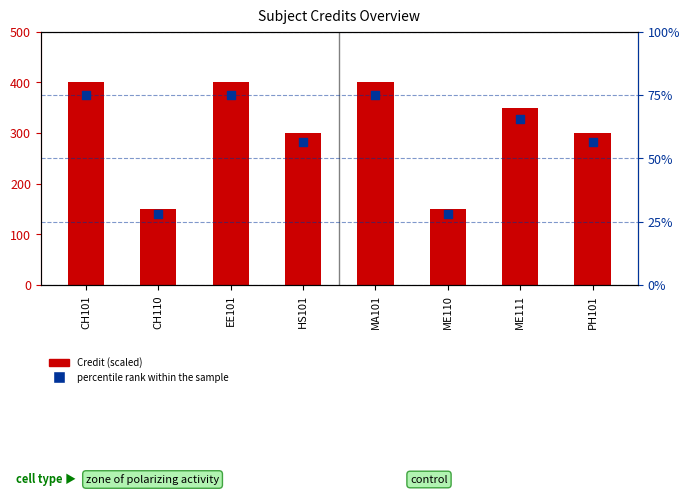

What is the total value across all series at CH110?

178.1